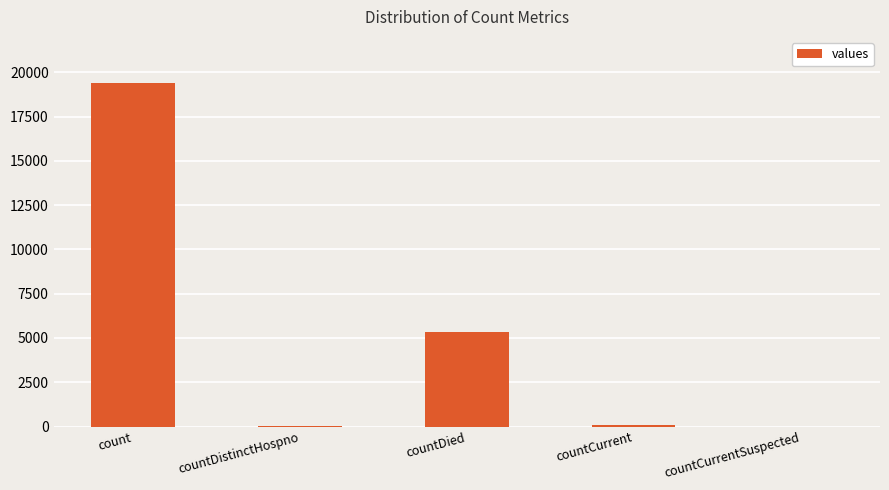

Between countCurrentSuspected and countDied, which is larger?

countDied